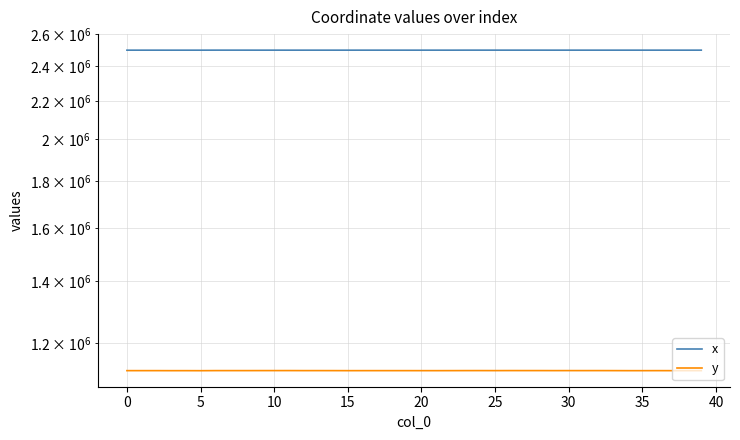

Which series has the largest total across all categories?

x